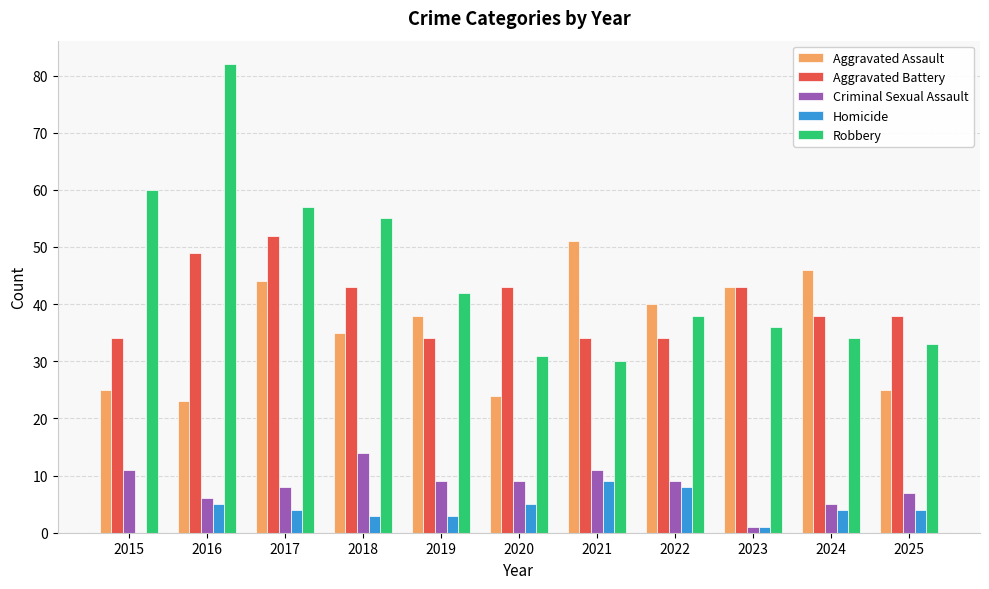

What is the sum of all Homicide values?

46